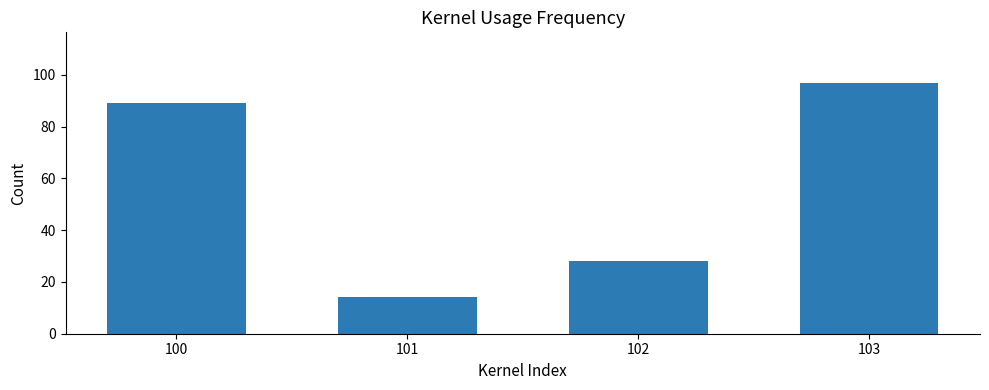

Approximately how many times larger is the value at 100 compared to 101?

6.4